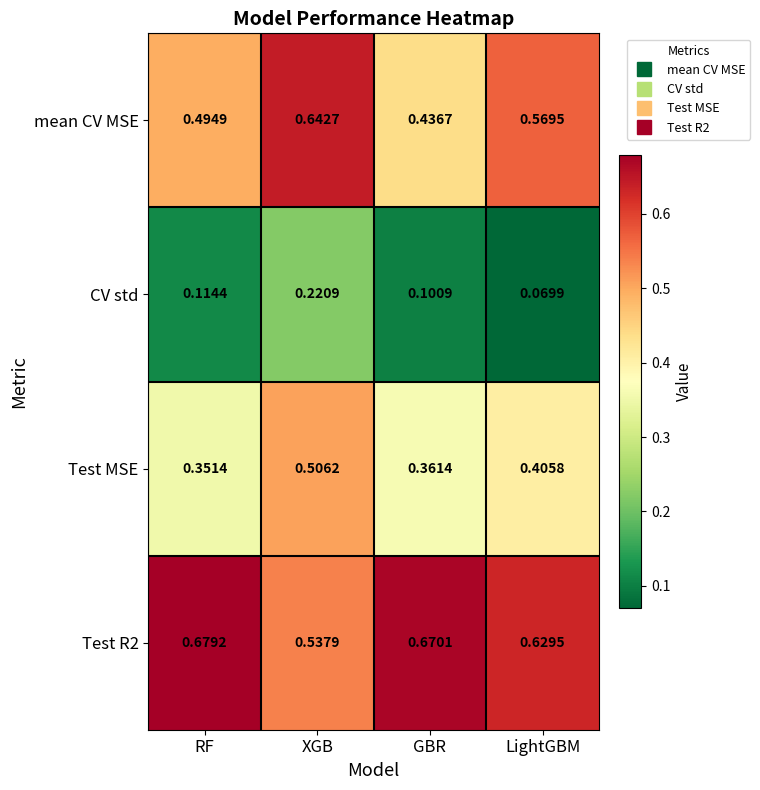

Between RF and XGB, which series saw the biggest shift?

Test MSE